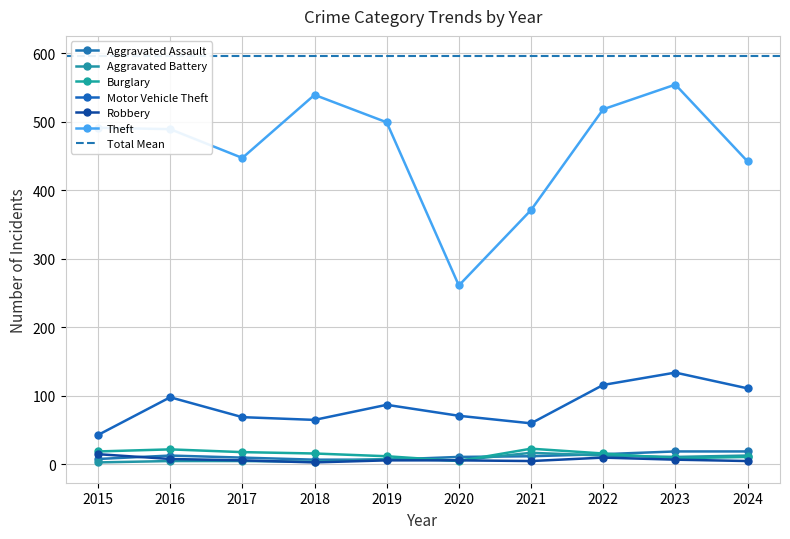

What are all the series names shown in the legend?

Aggravated Assault, Aggravated Battery, Burglary, Motor Vehicle Theft, Robbery, Theft